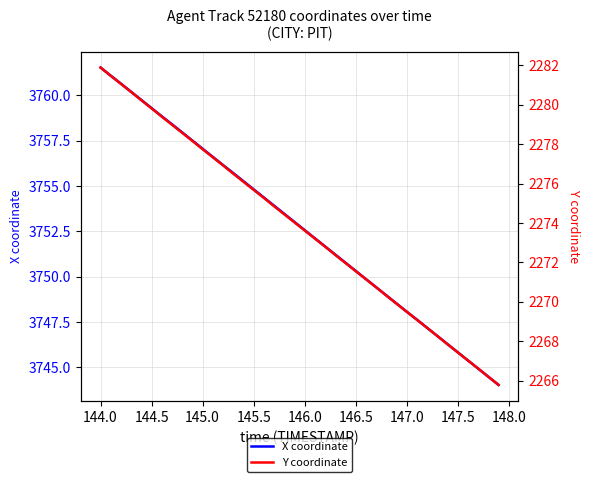

True or false: X coordinate has a value of 3754.8 at 145.5.

True